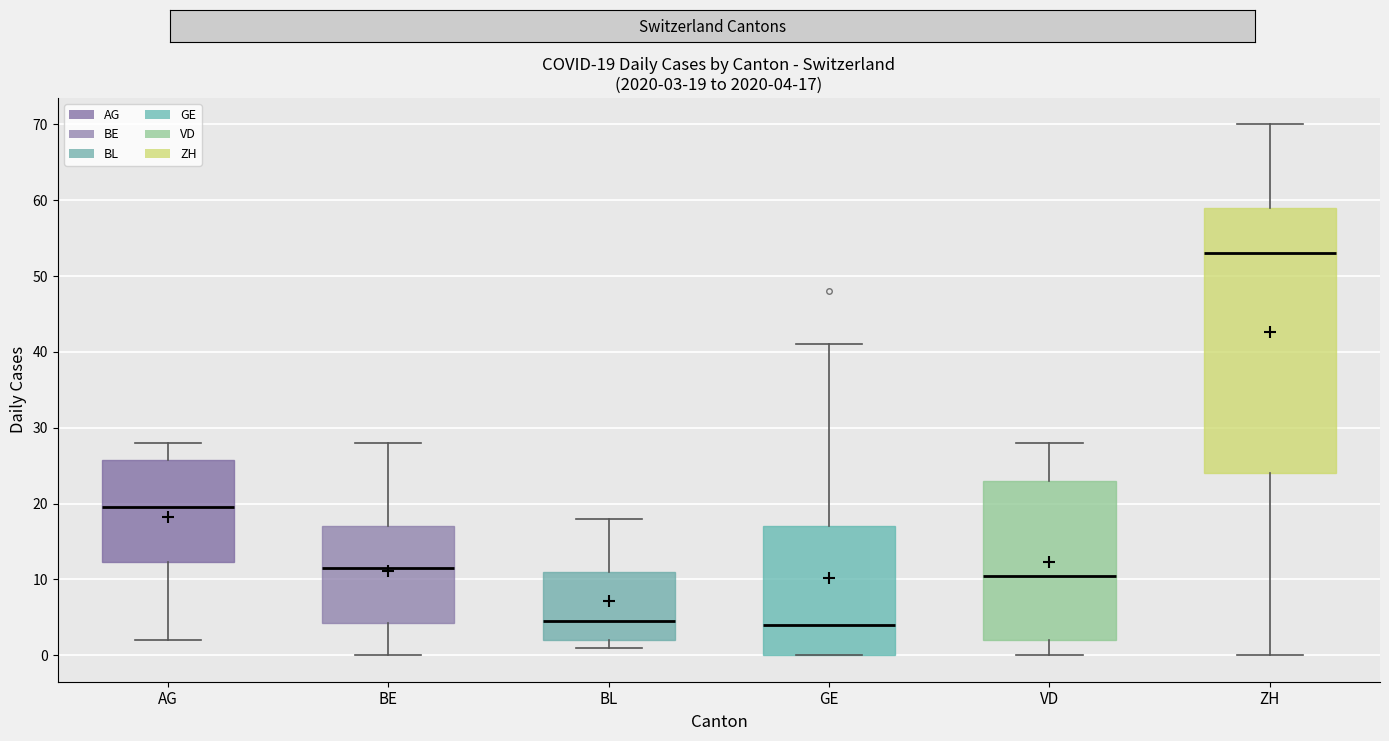

Which box is the tallest, from its lower edge to its upper edge?

ZH